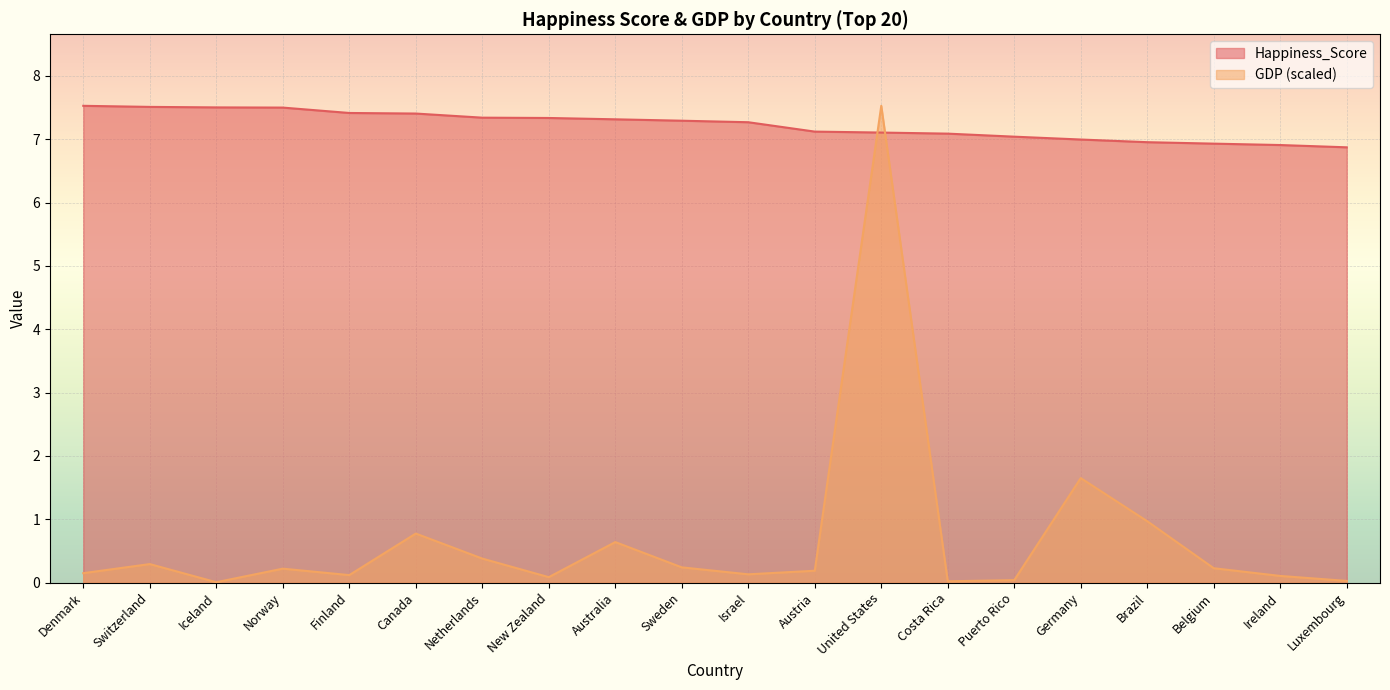

True or false: GDP (Trillions) has a value of 0.0 at Luxembourg.

False